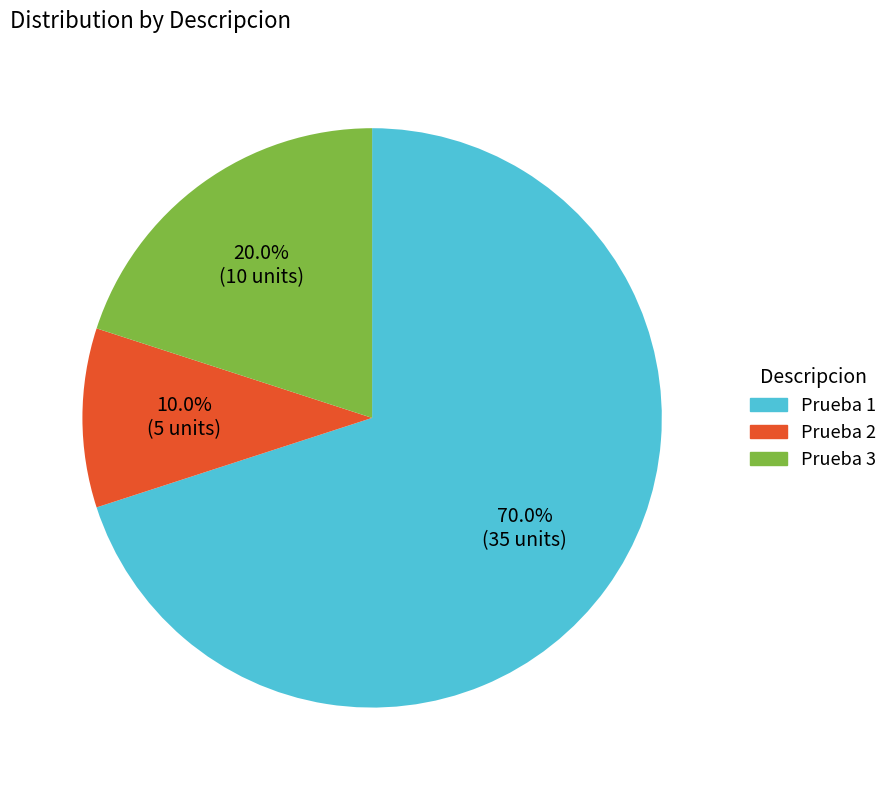

To the nearest percent, what portion does Prueba 1 represent?

70%